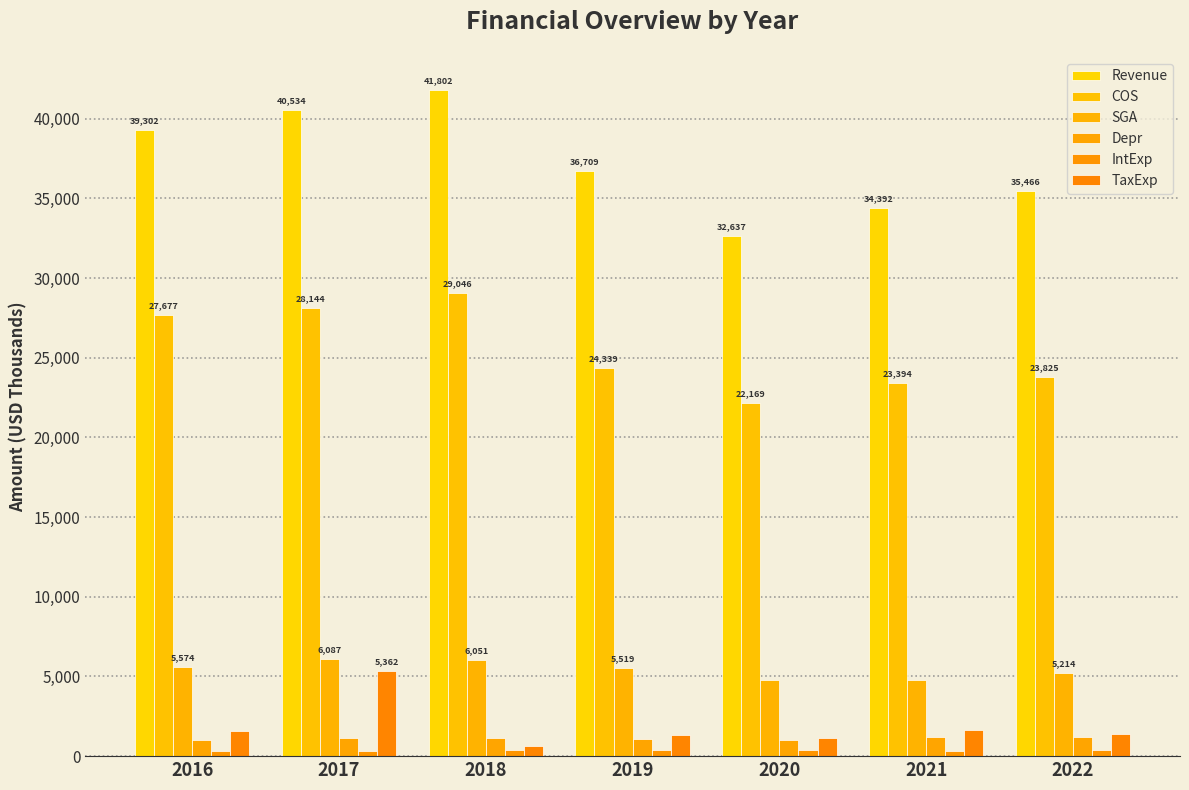

Is it true that COS equals 23825 at 2022?

True